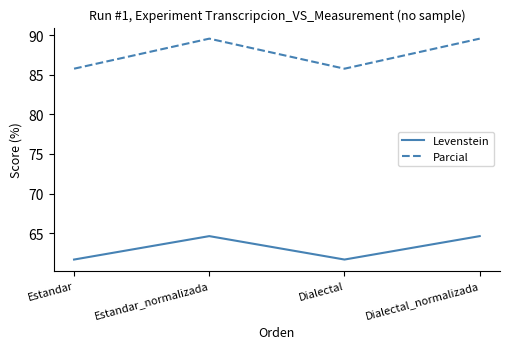

What is the smallest value displayed?

61.7